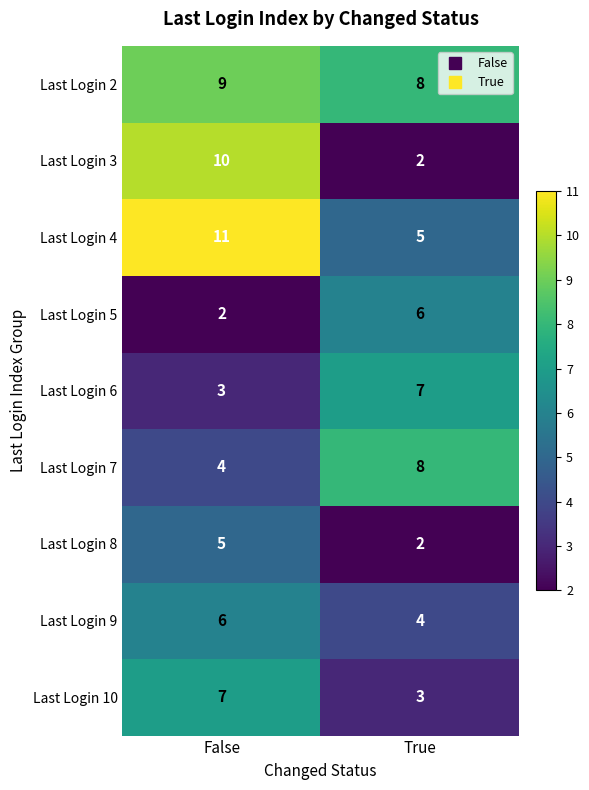

The value of Last Login 3 at False is 5. True or false?

False